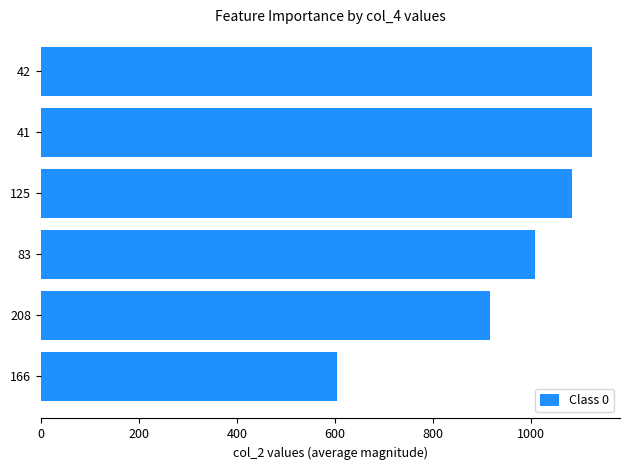

True or false: the data shows 917.0 at 208.

True